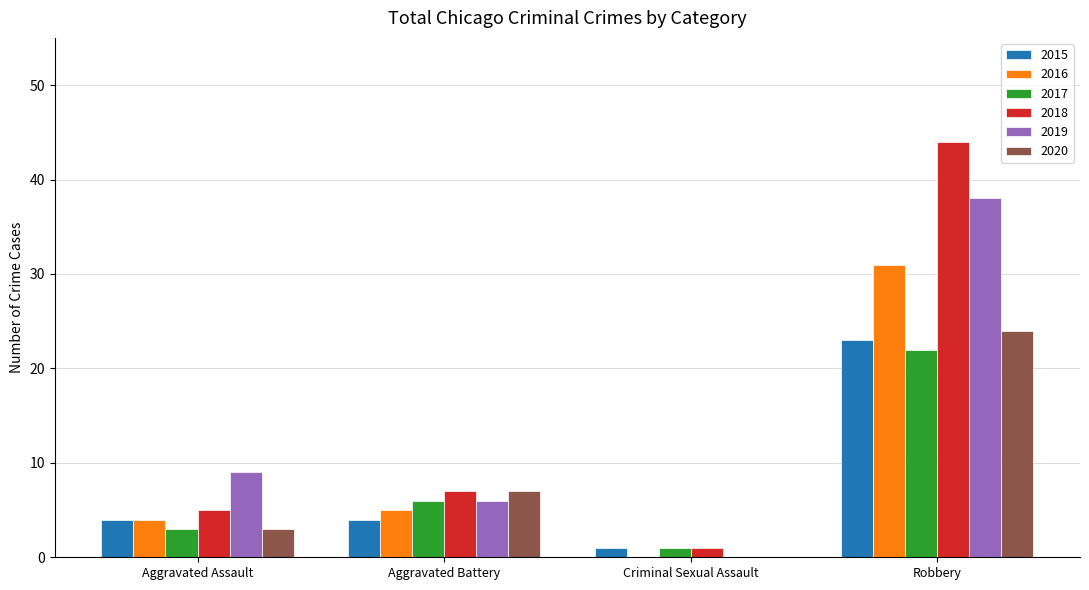

Reading right to left, transcribe all the data shown in this chart.

2015: Robbery=23	Criminal Sexual Assault=1	Aggravated Battery=4	Aggravated Assault=4
2016: Robbery=31	Criminal Sexual Assault=0	Aggravated Battery=5	Aggravated Assault=4
2017: Robbery=22	Criminal Sexual Assault=1	Aggravated Battery=6	Aggravated Assault=3
2018: Robbery=44	Criminal Sexual Assault=1	Aggravated Battery=7	Aggravated Assault=5
2019: Robbery=38	Criminal Sexual Assault=0	Aggravated Battery=6	Aggravated Assault=9
2020: Robbery=24	Criminal Sexual Assault=0	Aggravated Battery=7	Aggravated Assault=3